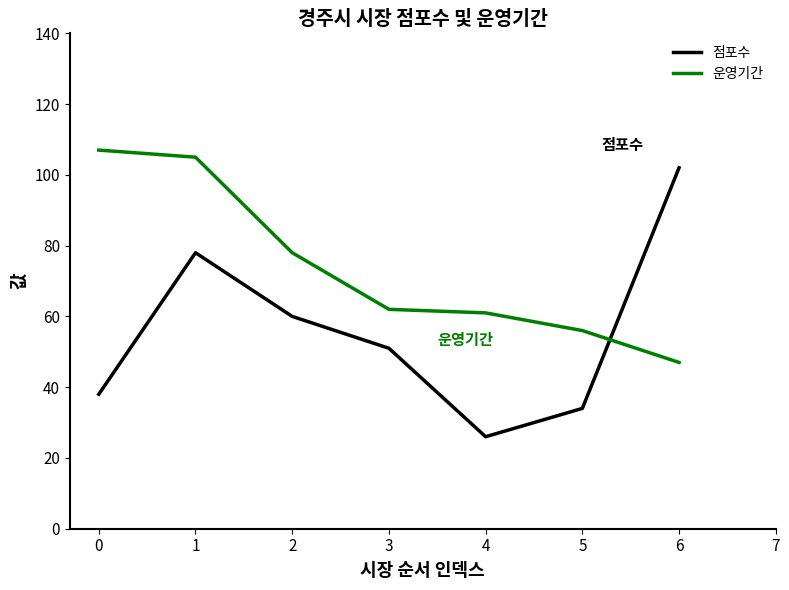

Rank the categories by 점포수 value from highest to lowest.

6, 1, 2, 3, 0, 5, 4